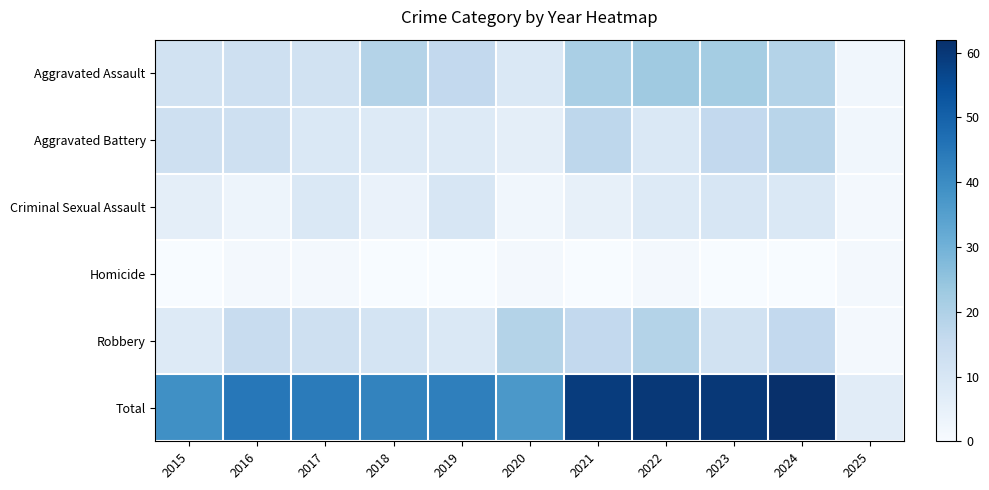

Rank the series by their maximum value, from highest to lowest.

Total, Aggravated Assault, Robbery, Aggravated Battery, Criminal Sexual Assault, Homicide